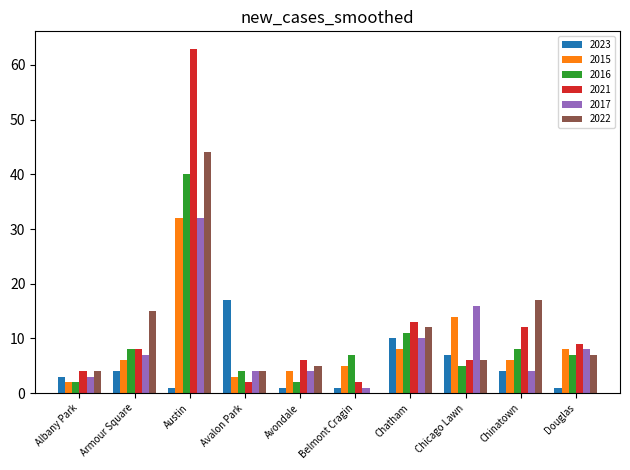

Is it true that 2021 equals 2 at Avalon Park?

True